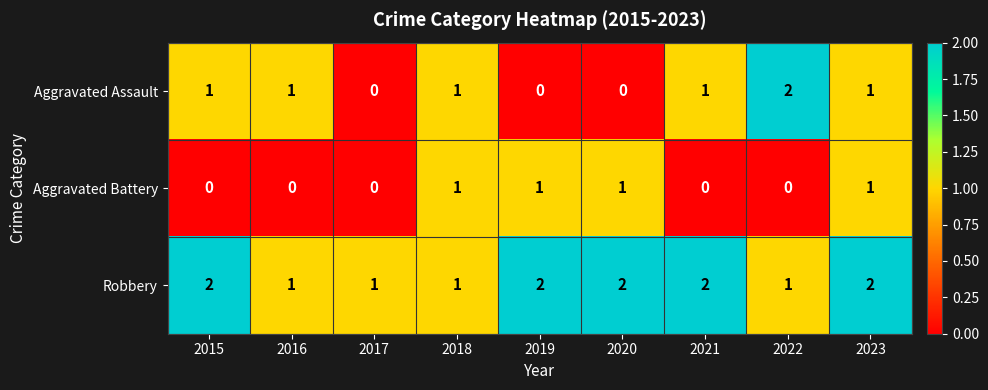

How many categories are shown in the chart?

9